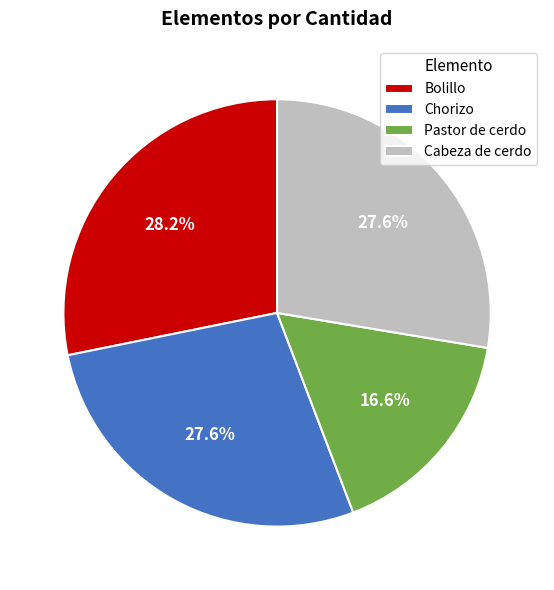

Combined, do Pastor de cerdo and Chorizo account for over 50%?

No